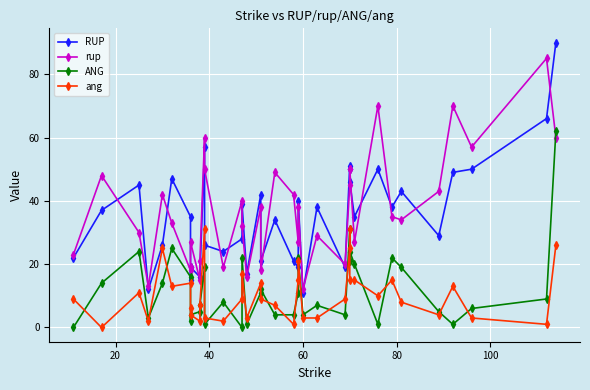

How many data points in RUP are above 35?

18